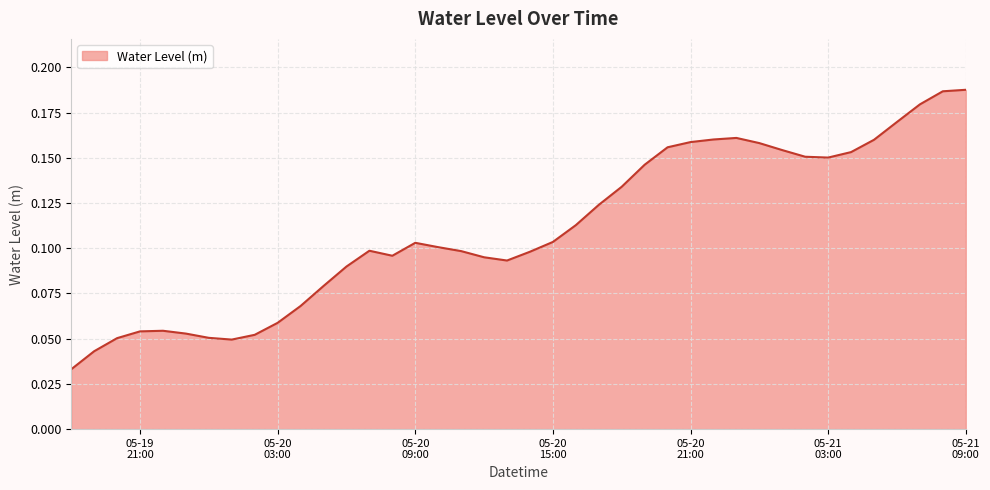

Reading left to right, list all the values displayed in this chart.

0.0	0.0	0.1	0.1	0.1	0.1	0.1	0.0	0.1	0.1	0.1	0.1	0.1	0.1	0.1	0.1	0.1	0.1	0.1	0.1	0.1	0.1	0.1	0.1	0.1	0.1	0.2	0.2	0.2	0.2	0.2	0.2	0.2	0.2	0.2	0.2	0.2	0.2	0.2	0.2